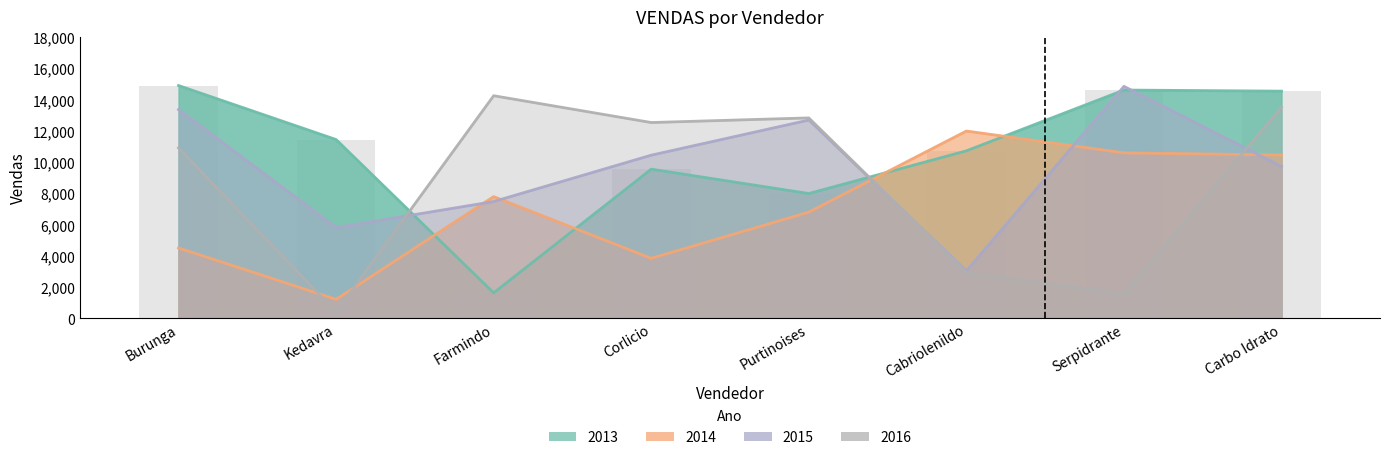

What is the value of the 2016 bar at the 6th from the left?

2915